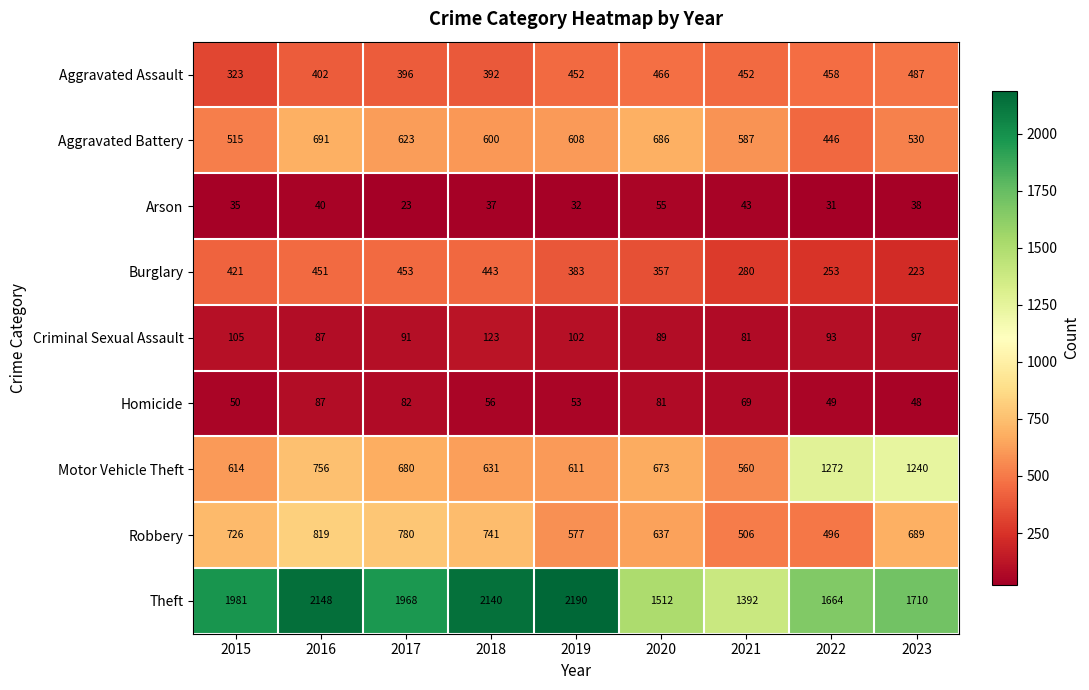

Count the number of categories in the chart.

9